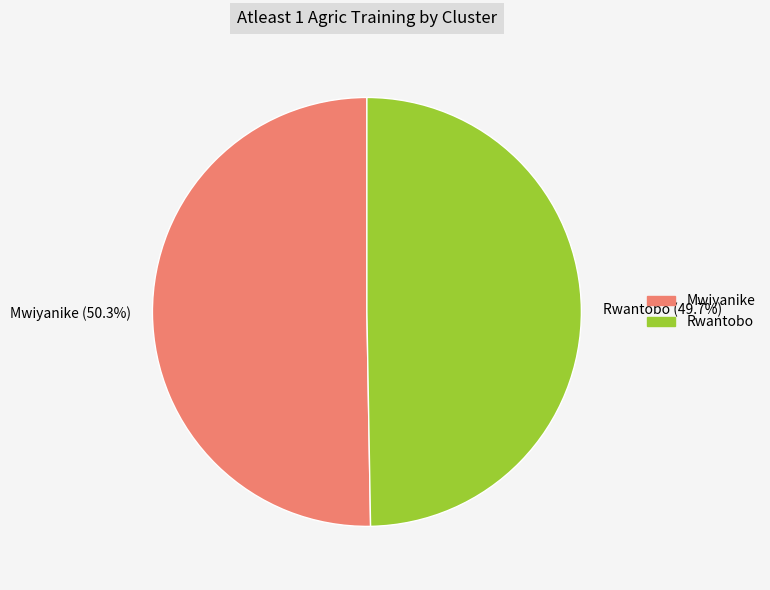

How many segments does this pie chart have?

2